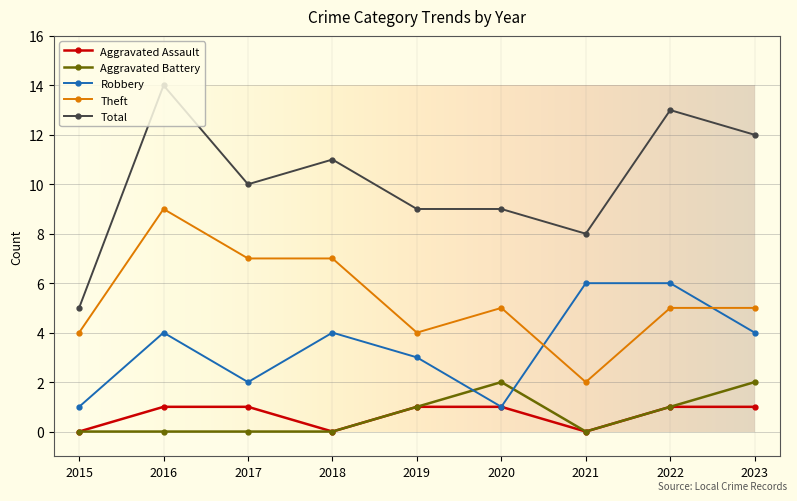

How many values in the Total series are below 10?

4